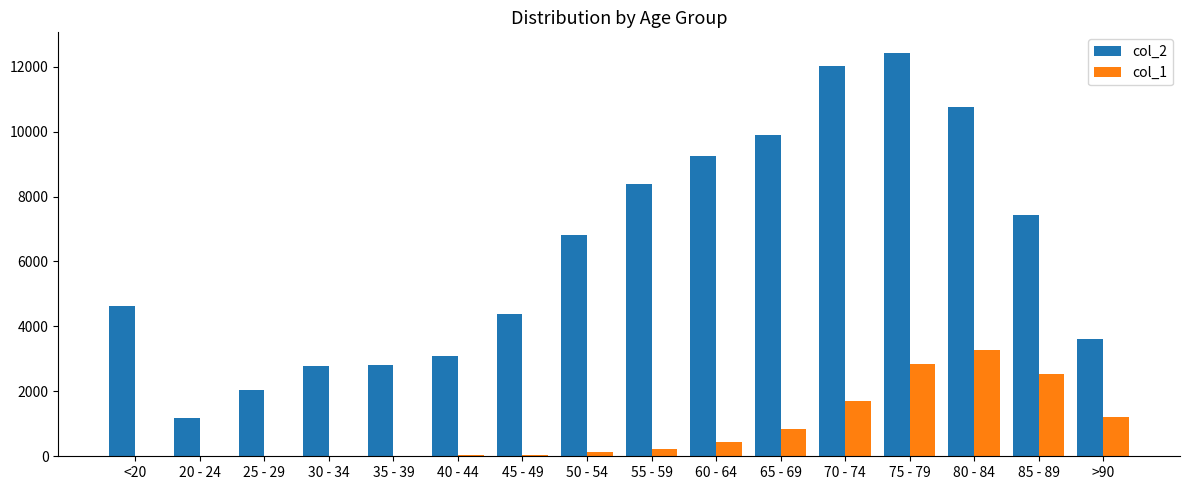

The col_2 series shows 4757 at 50 - 54. True or false?

False